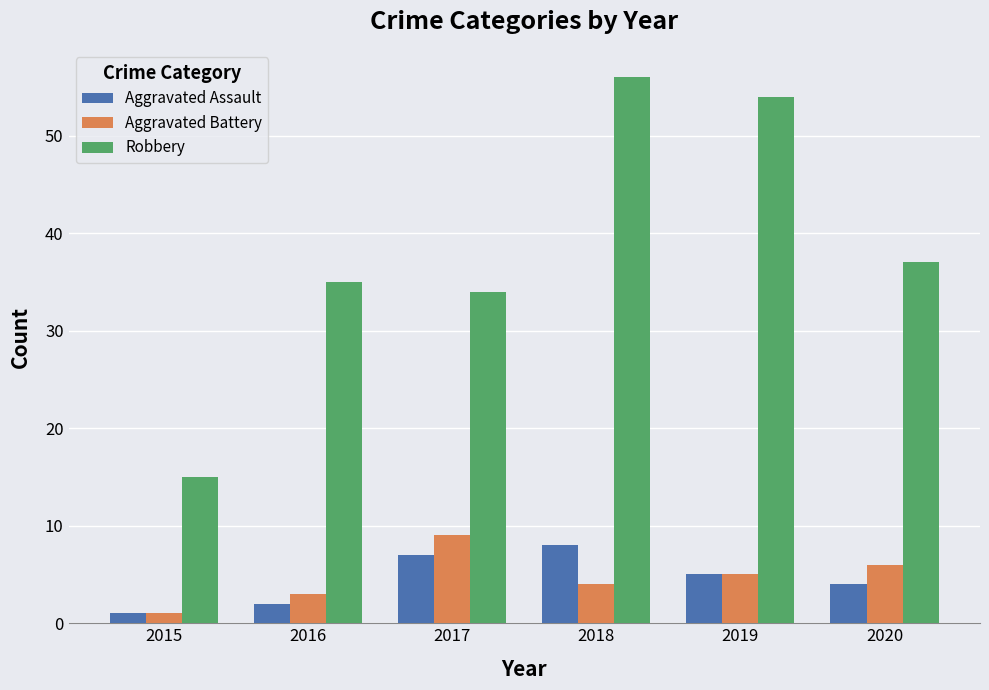

How many values in the Aggravated Assault series are below 5?

3